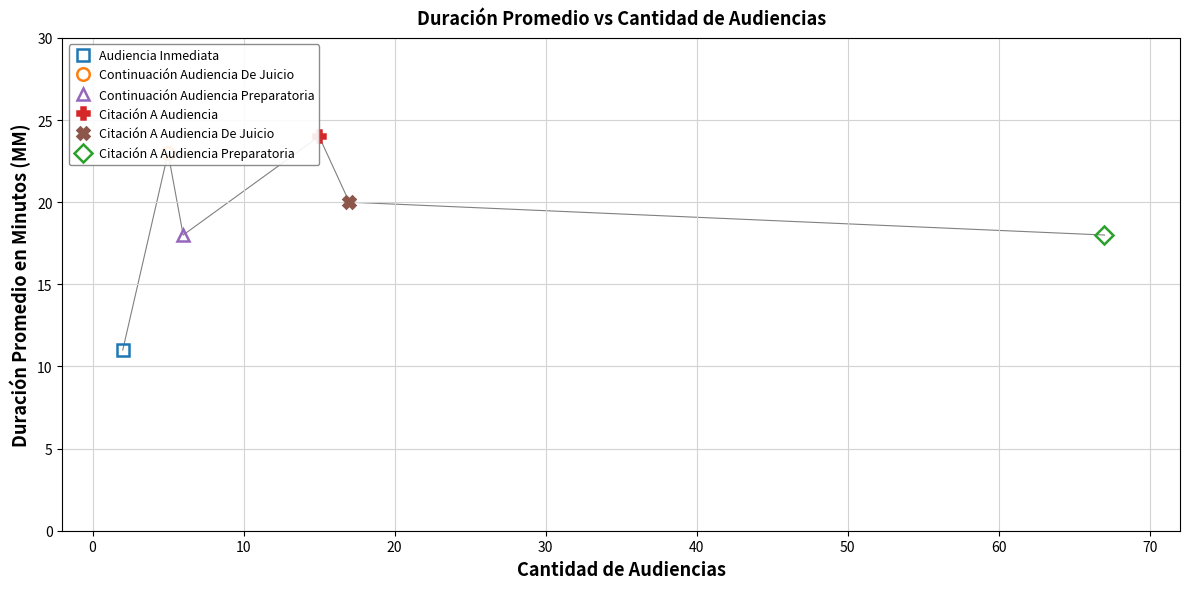

How many data points does each series have?

6